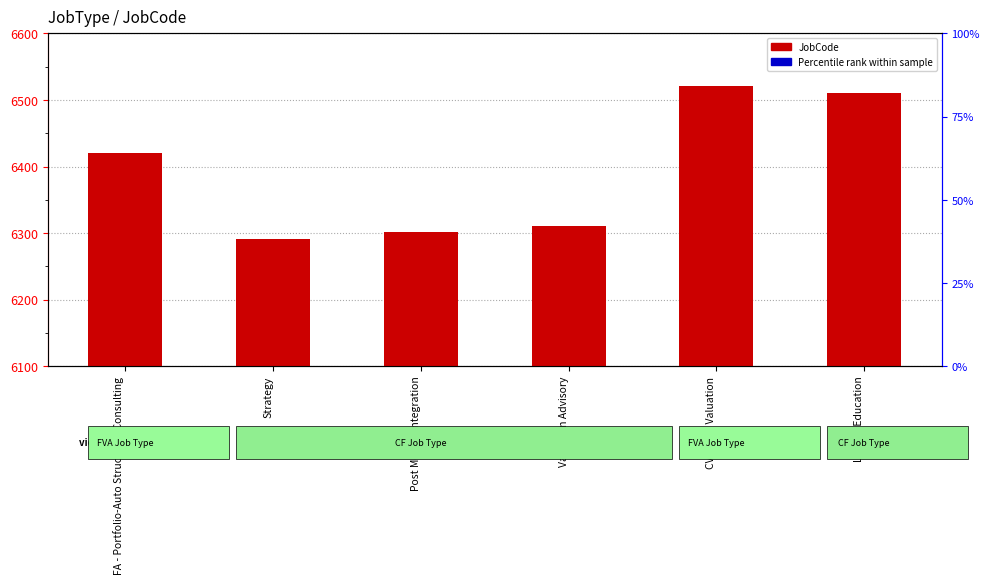

What are all the series names shown in the legend?

JobCode, Percentile rank within sample